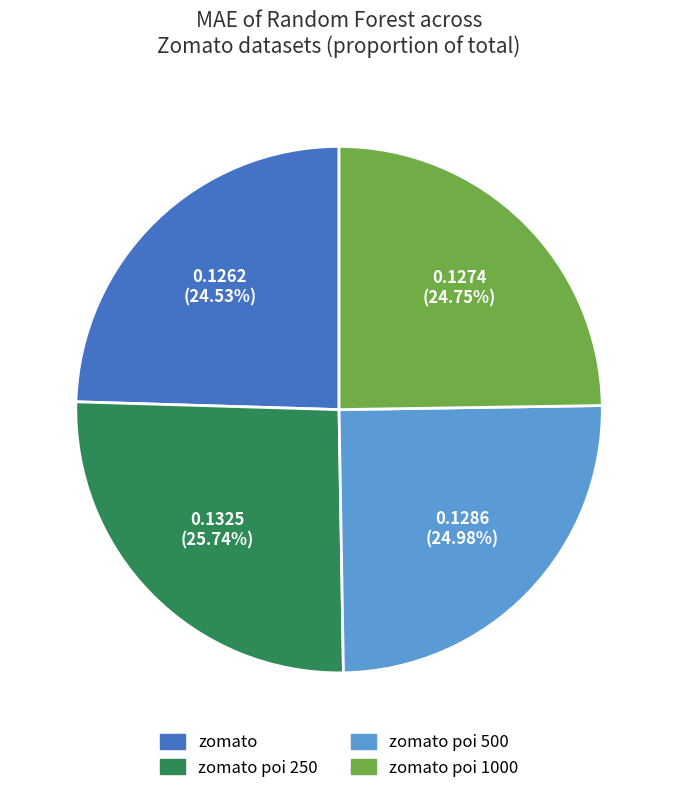

To the nearest percent, what is the difference between the largest and smallest slice percentages?

1%